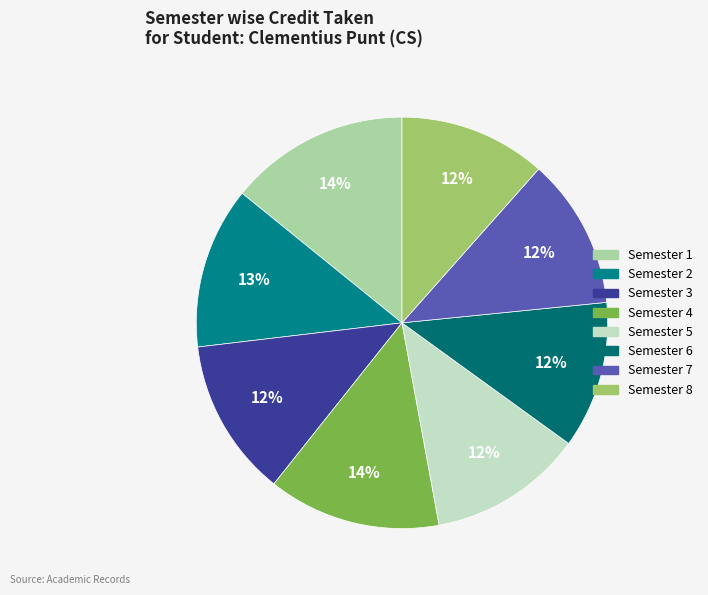

Which has a higher value, Semester 6 or Semester 5?

Semester 5